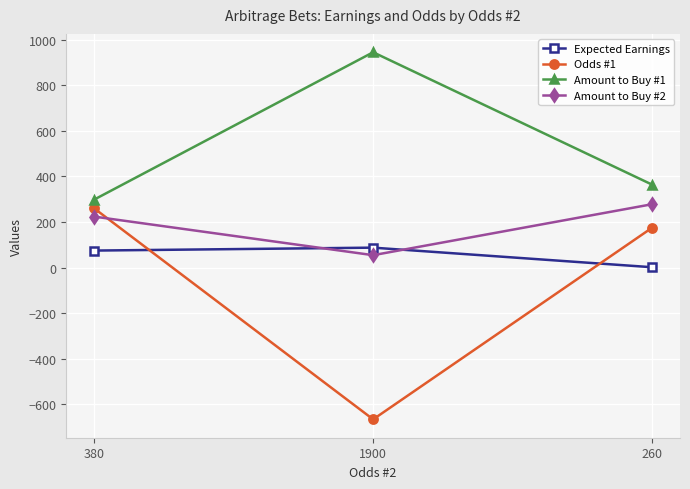

How many values in the Amount to Buy #2 series are below 223?

1